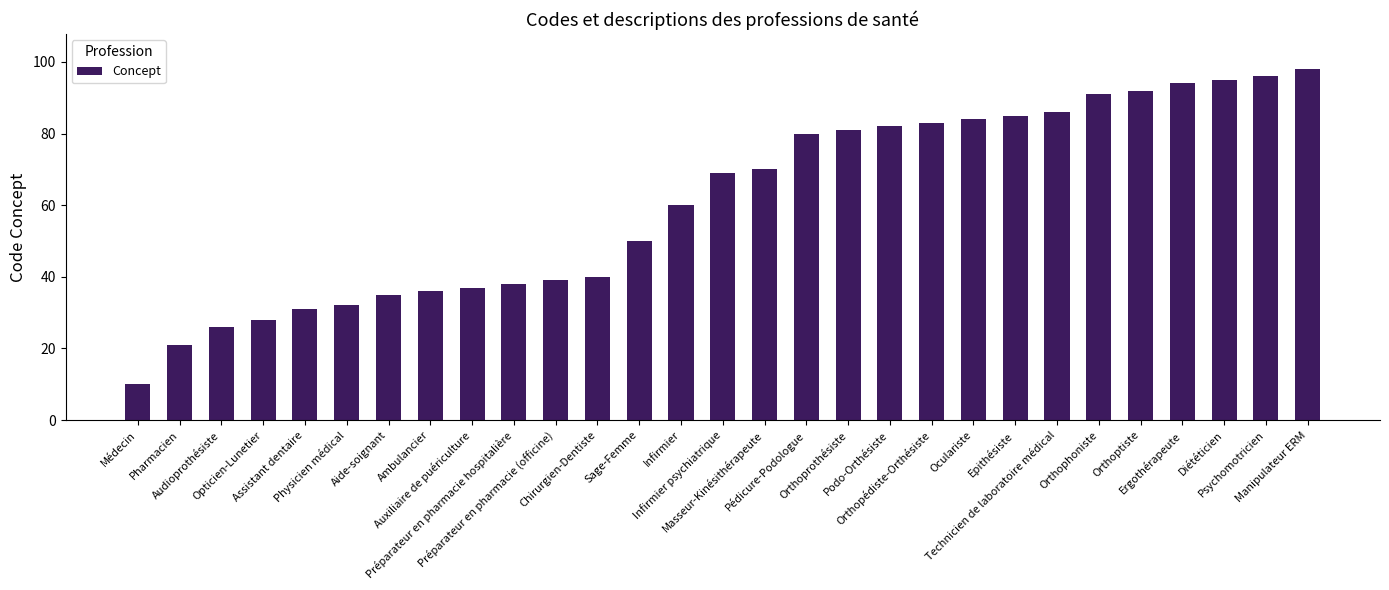

Reading left to right, list all the values displayed in this chart.

10	21	26	28	31	32	35	36	37	38	39	40	50	60	69	70	80	81	82	83	84	85	86	91	92	94	95	96	98